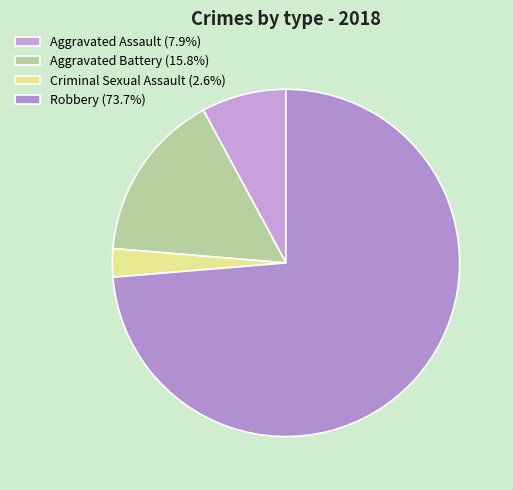

To the nearest percent, what is the combined percentage of Aggravated Assault and Aggravated Battery?

24%